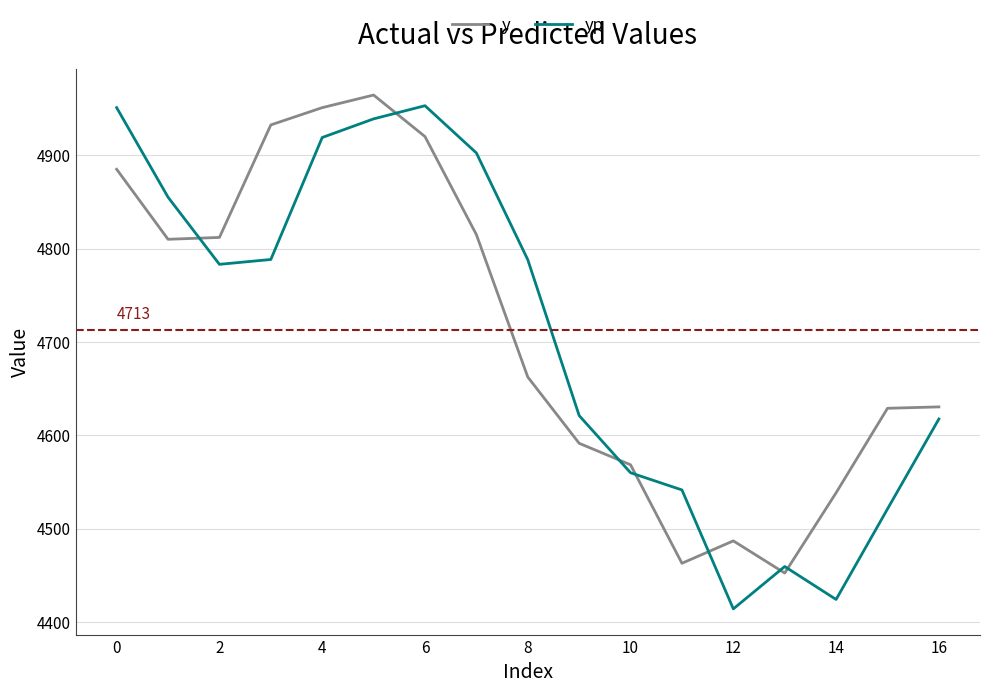

What is the lowest value of the yp series?

4414.1